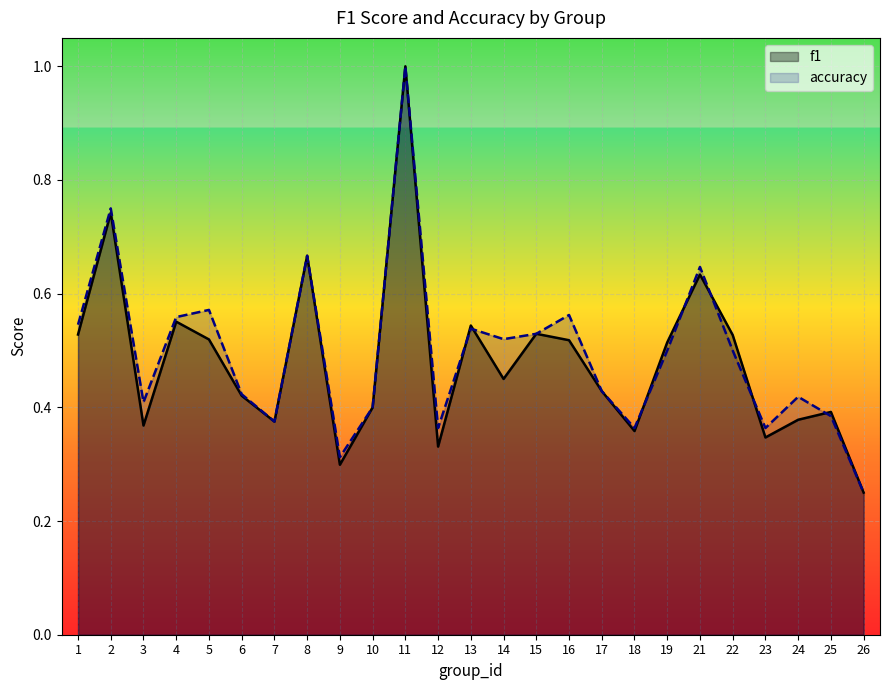

How many lines are shown in the chart?

2